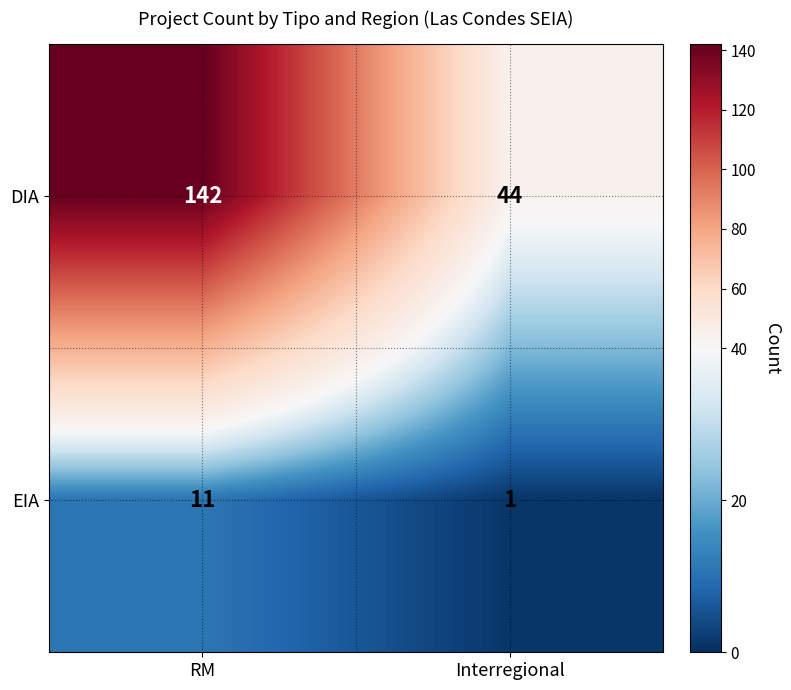

List the series in order of their overall mean, lowest first.

EIA, DIA